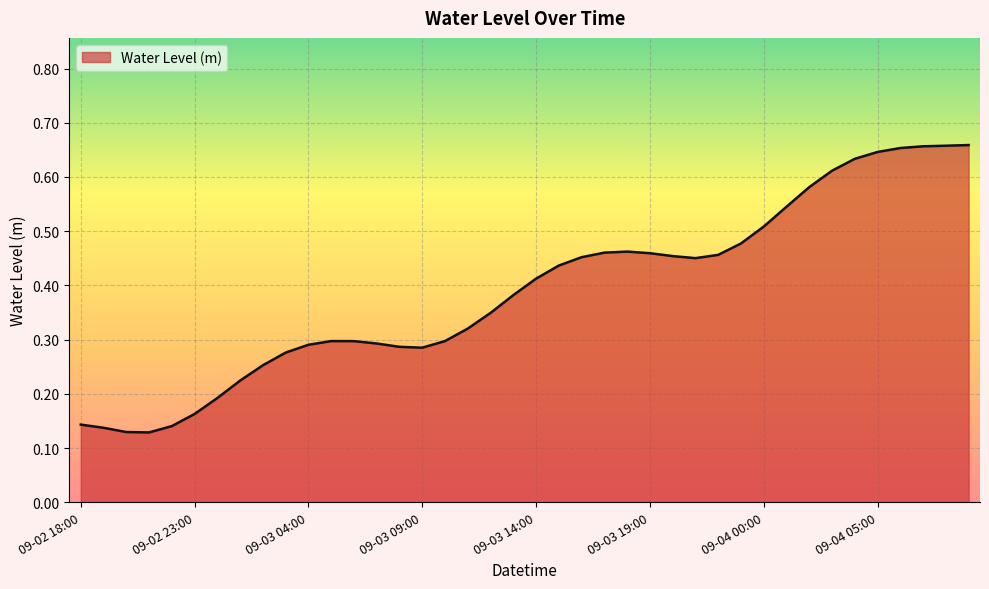

How many interior local peaks (higher than both neighbors) does the data have?

2